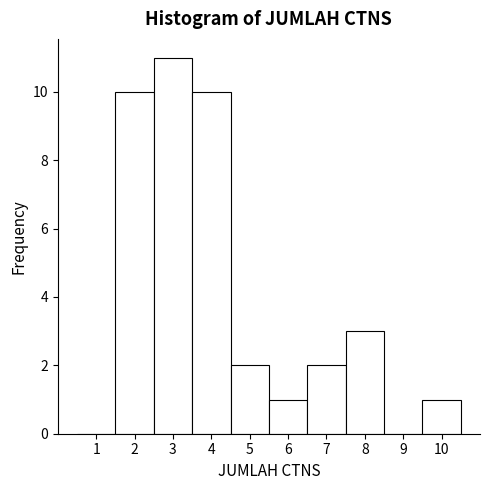

Which range on the x-axis has the tallest bar?

2.5 to 3.5